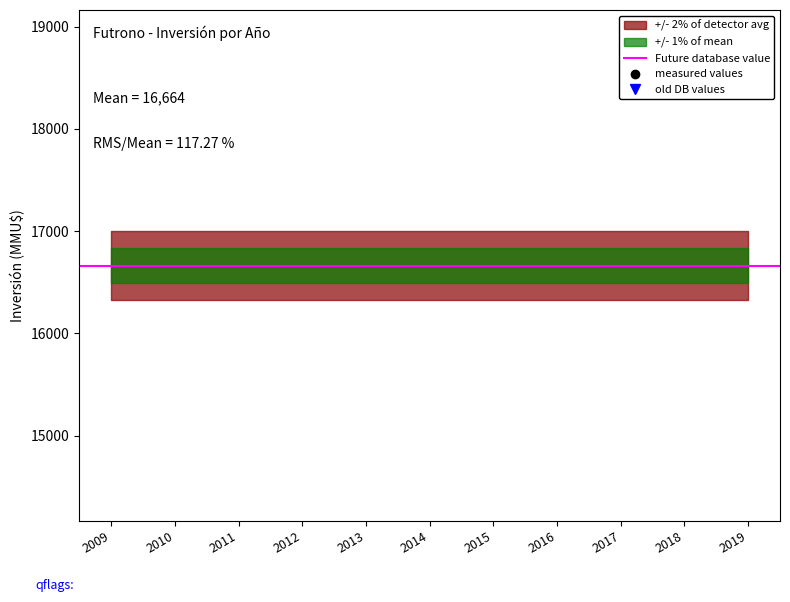

List the series in order of their peak value, lowest first.

measured values, old DB values